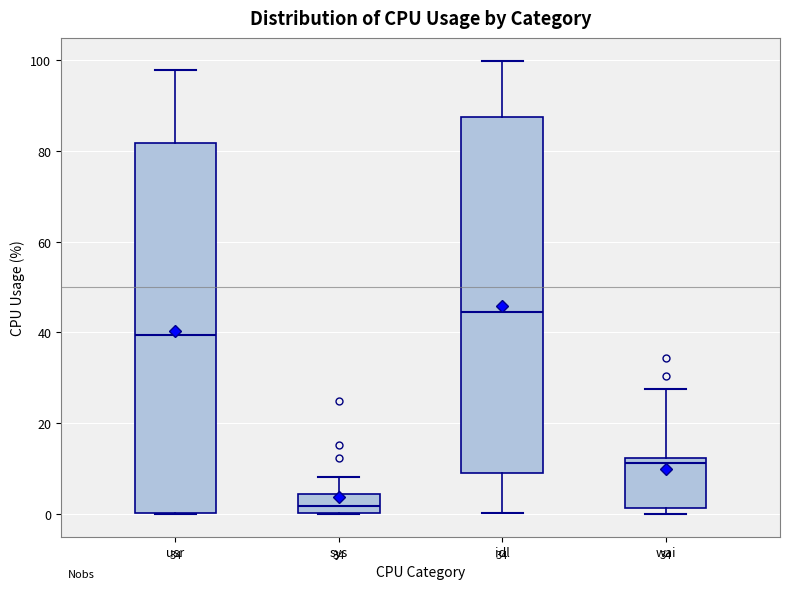

Reading left to right, transcribe this box plot: for each box, give where its median line is, the range the box spans, and where its two whiskers end, as read against the y-axis. The values are not printed on the chart, so give them approximately, as read against the axis.

usr: median 40, box 0 to 82, whiskers 0 to 98
sys: median 2, box 0 to 4, whiskers 0 to 8
idl: median 44, box 10 to 88, whiskers 0 to 100
wai: median 12 (just below the box's upper edge), box 2 to 12, whiskers 0 to 28